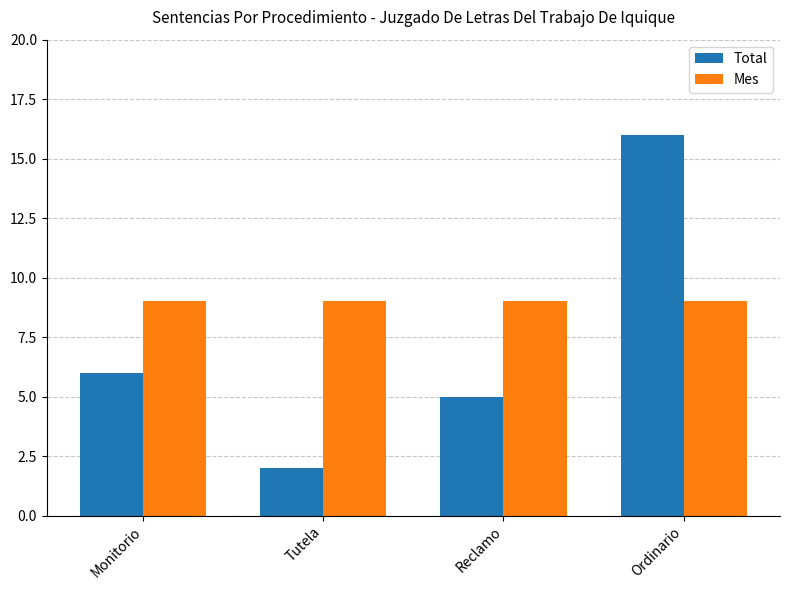

What is the difference between the highest and lowest values at Monitorio?

3